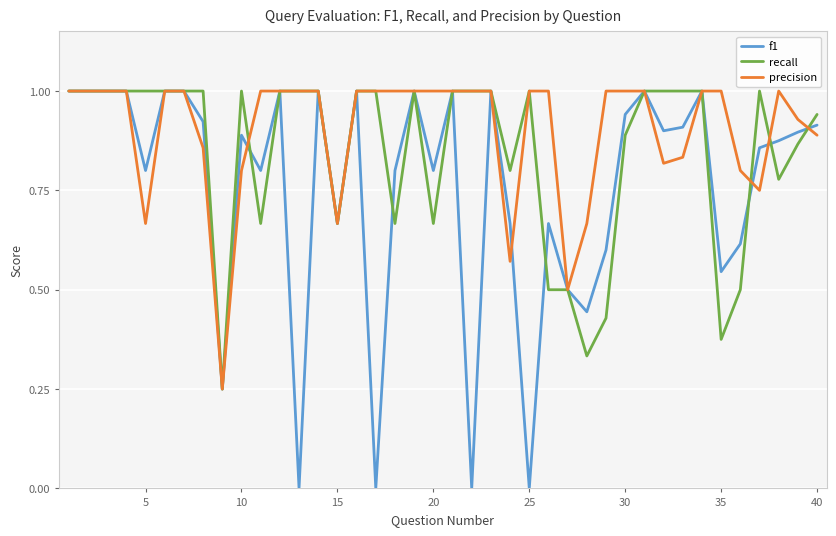

True or false: precision has more than 0 interior local peaks.

True